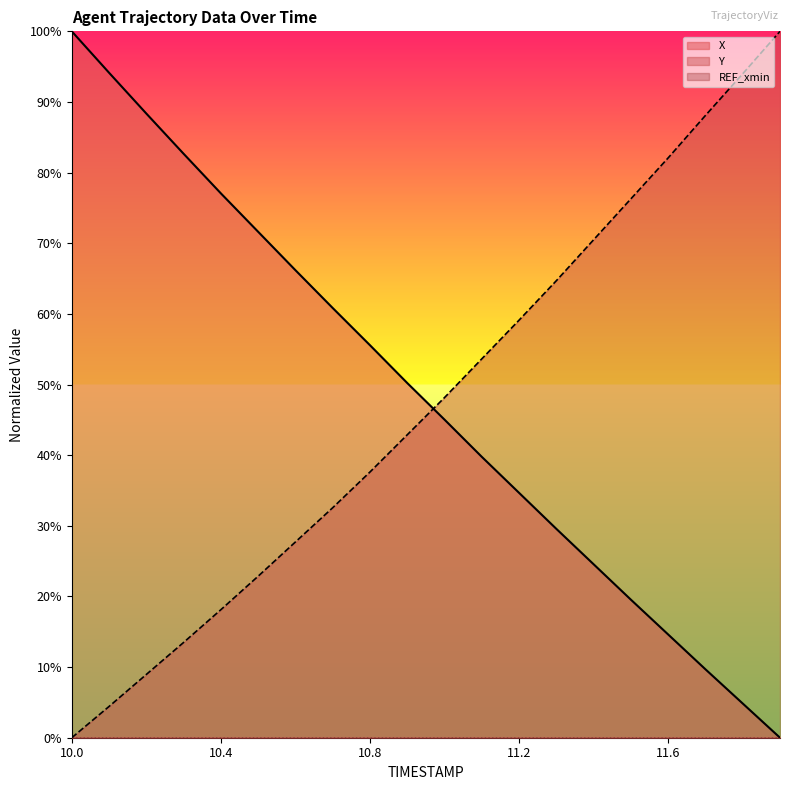

What is the greatest value displayed?

100.0